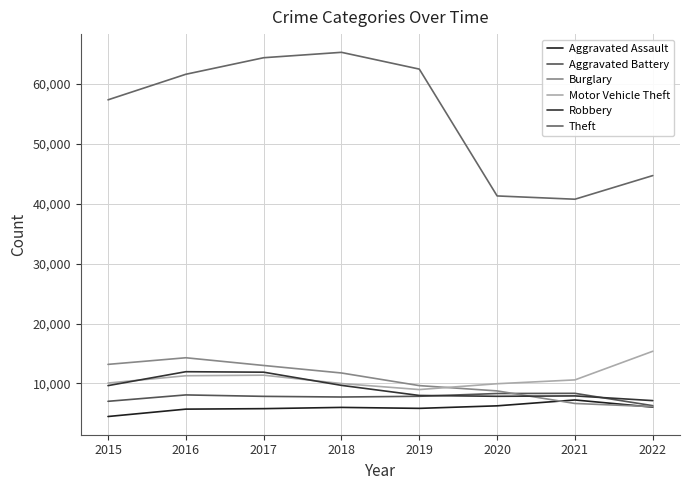

Reading left to right, transcribe all the data shown in this chart.

Aggravated Assault: 2015=4480	2016=5712	2017=5793	2018=6001	2019=5840	2020=6263	2021=7242	2022=6043
Aggravated Battery: 2015=7018	2016=8085	2017=7845	2018=7735	2019=7857	2020=8319	2021=8348	2022=6291
Burglary: 2015=13184	2016=14289	2017=13001	2018=11746	2019=9639	2020=8755	2021=6658	2022=6127
Motor Vehicle Theft: 2015=10068	2016=11286	2017=11380	2018=9983	2019=8978	2020=9955	2021=10594	2022=15373
Robbery: 2015=9638	2016=11960	2017=11880	2018=9679	2019=7994	2020=7855	2021=7919	2022=7134
Theft: 2015=57350	2016=61618	2017=64380	2018=65282	2019=62480	2020=41305	2021=40757	2022=44703